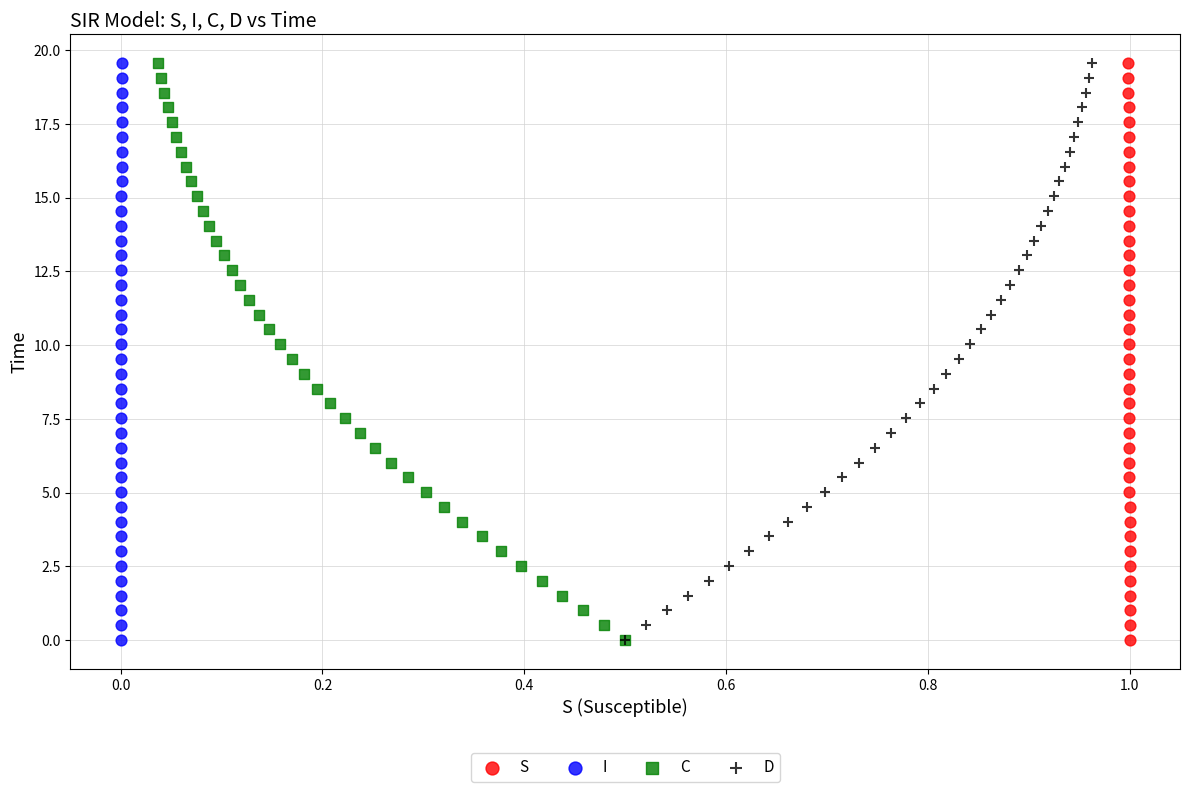

What are all the series names shown in the legend?

S, I, C, D